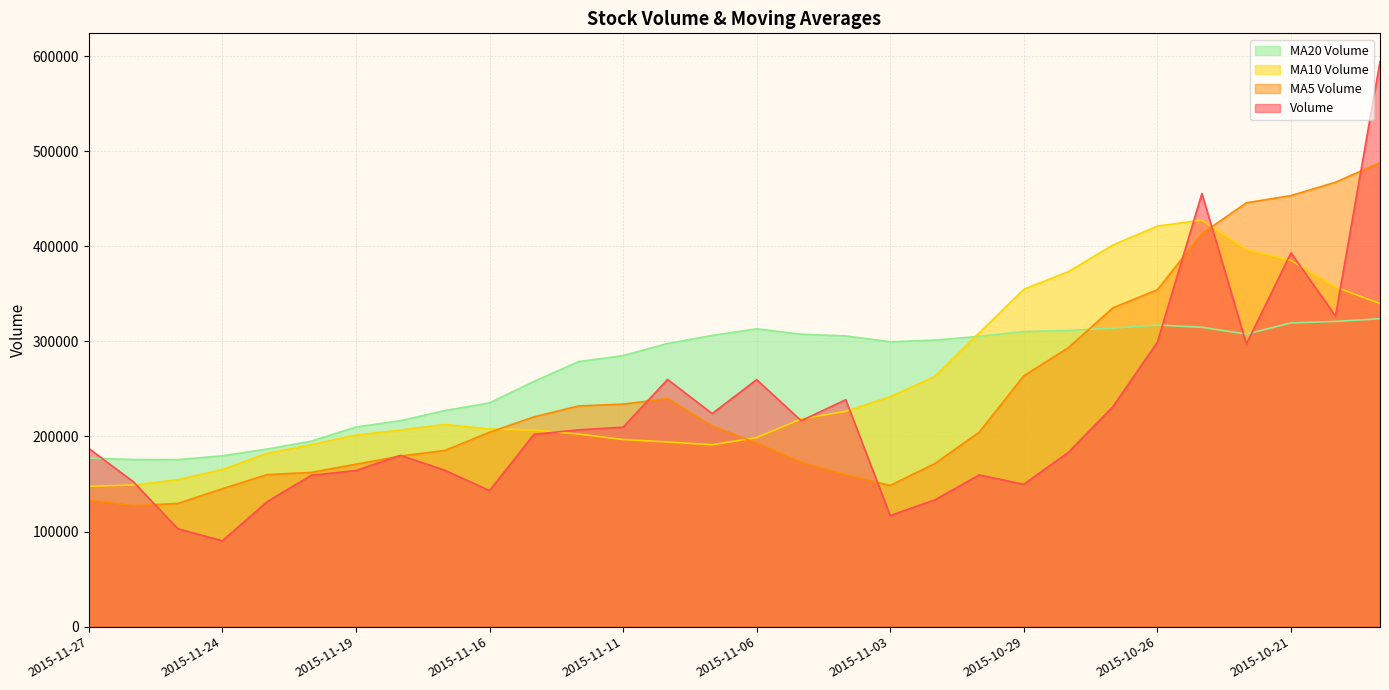

What position from the right is 2015-10-23?

5